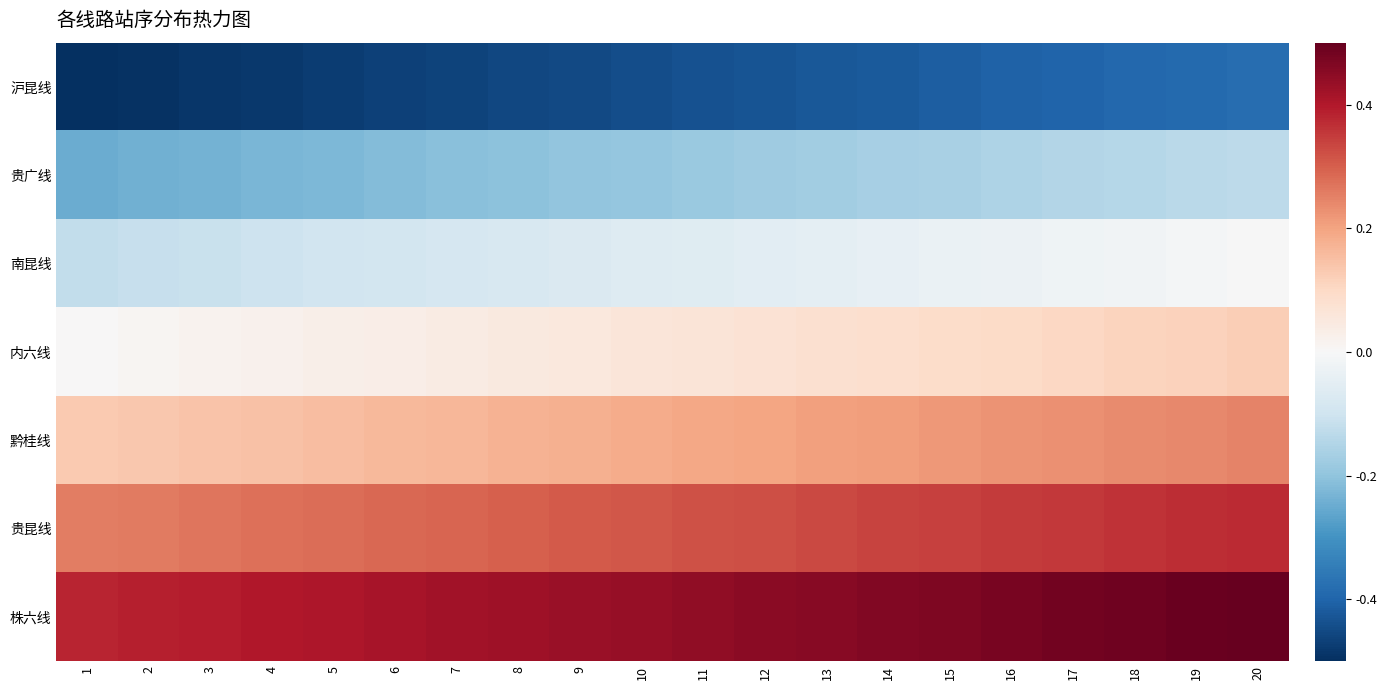

At which category does the chart reach its peak across all series?

20